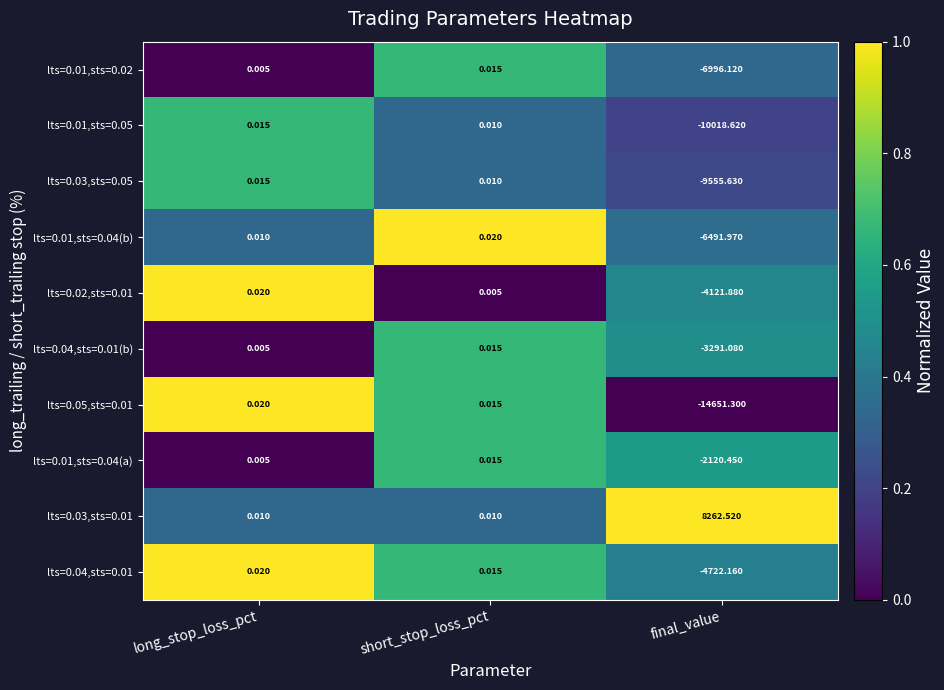

What is the total value across all series at final_value?

-53706.7